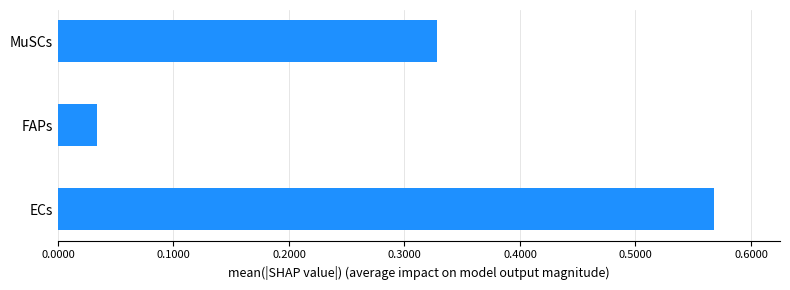

True or false: the data shows 0.1 at FAPs.

False